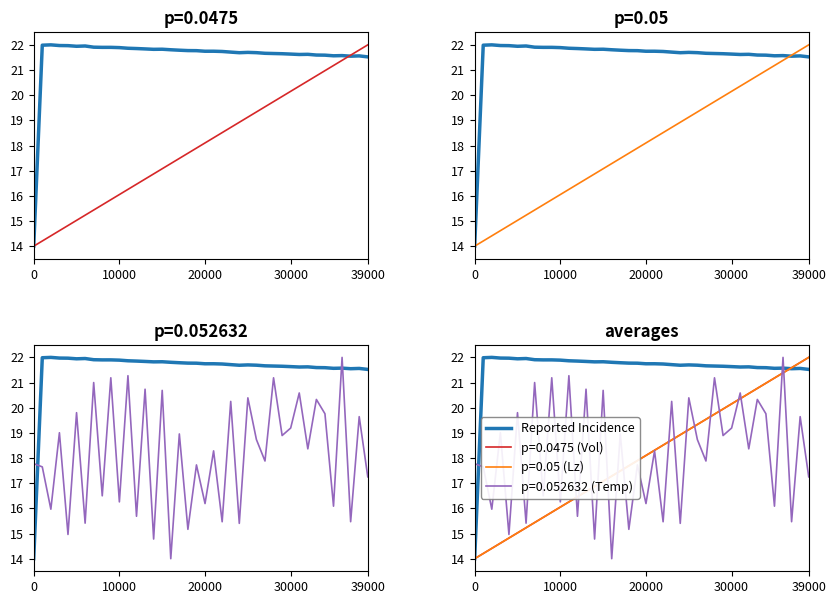

Which series has the largest total across all categories?

Reported Incidence